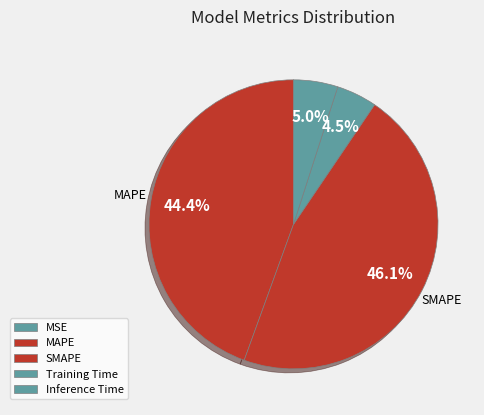

To the nearest percent, what is the combined percentage of MAPE and Training Time?

49%